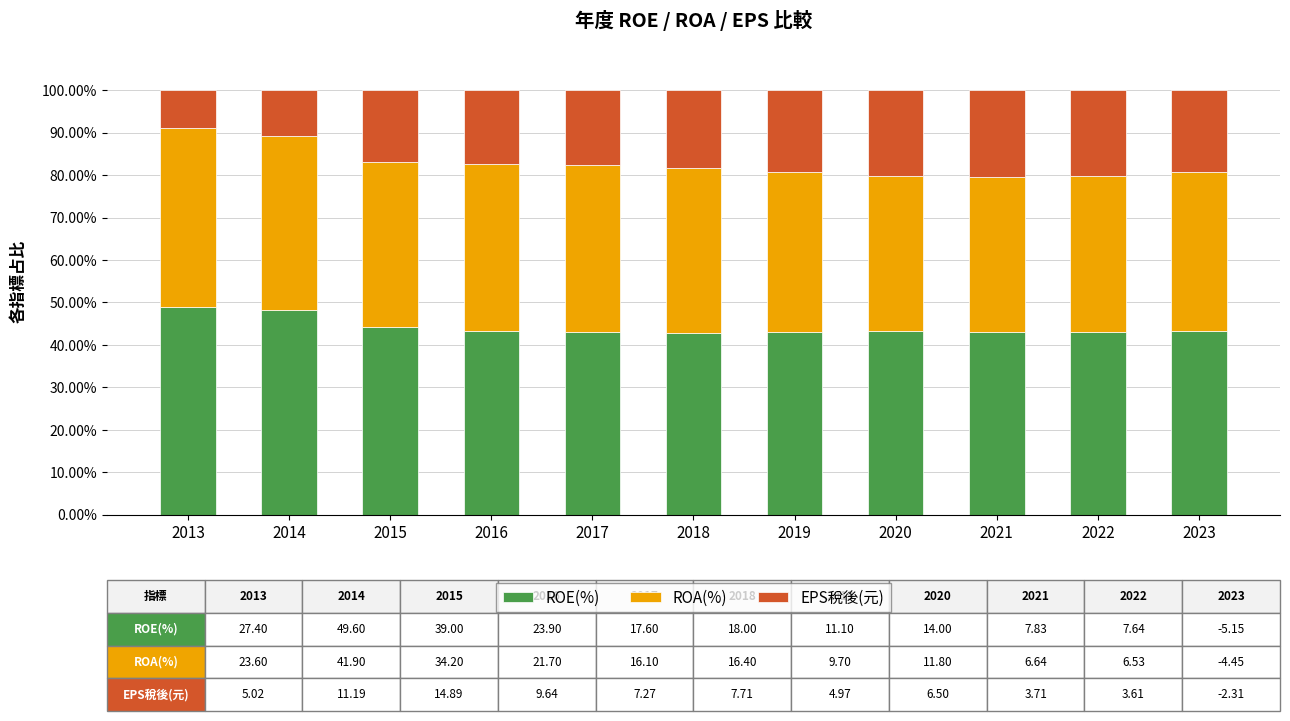

What is the difference between the second highest and minimum values in the ROE(%) series?

5.6